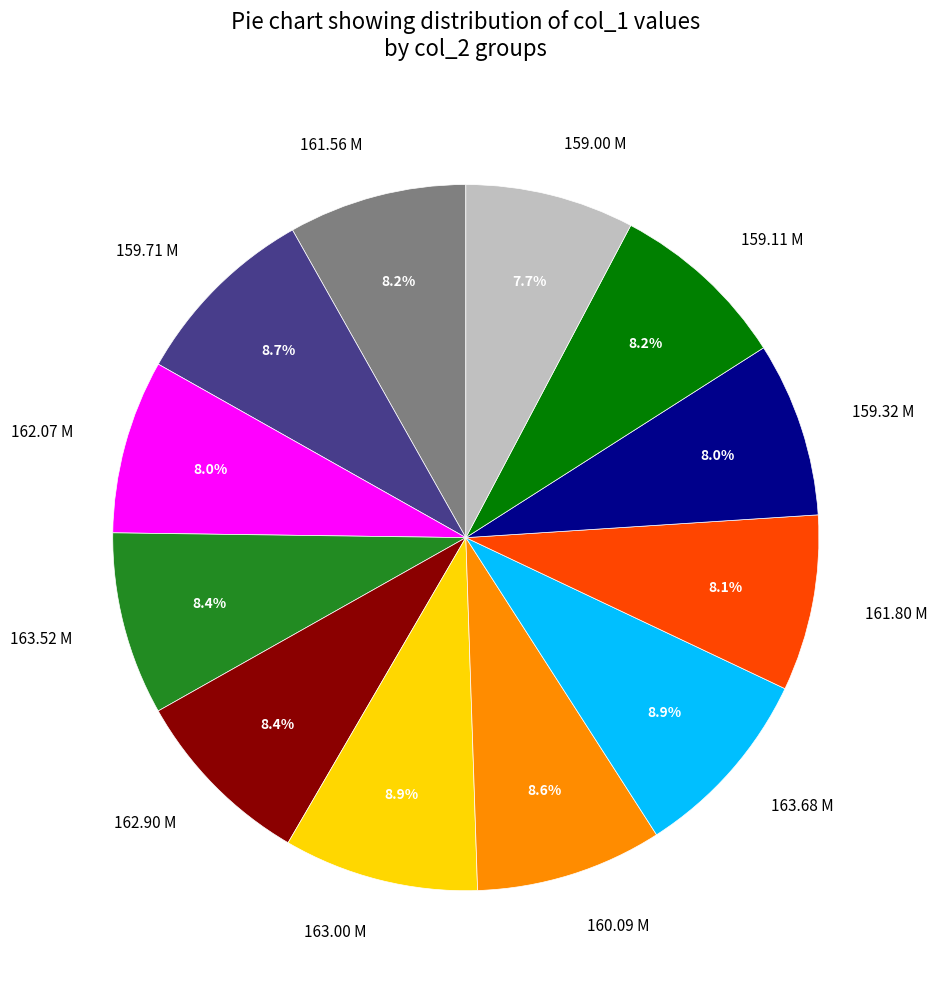

True or false: 159.71 M accounts for 9% of the total.

True